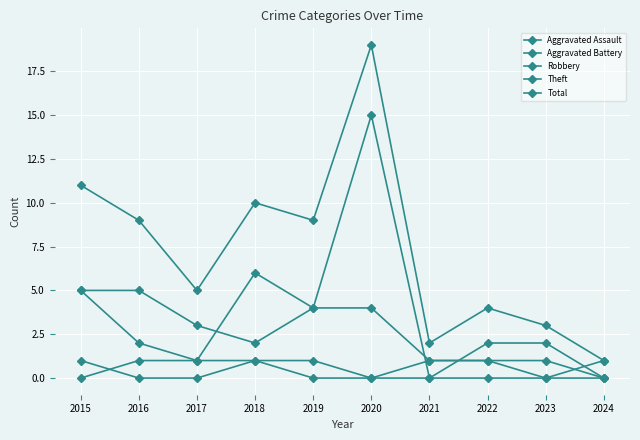

How many lines are shown in the chart?

5